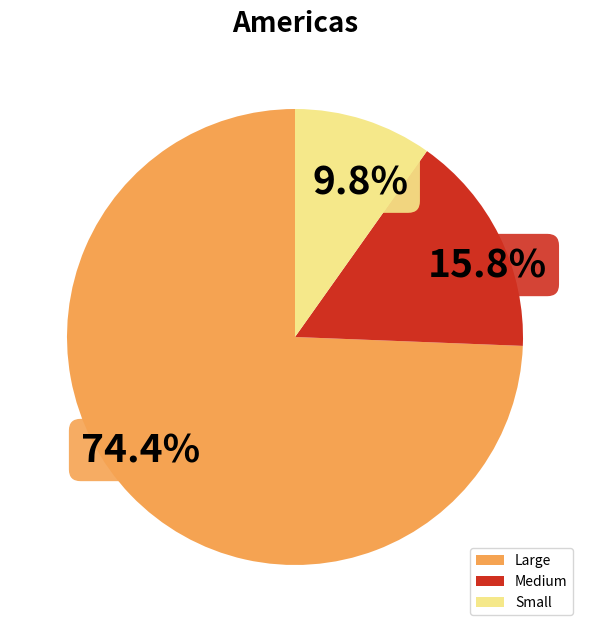

What percentage is NOT represented by Small?

90.2%